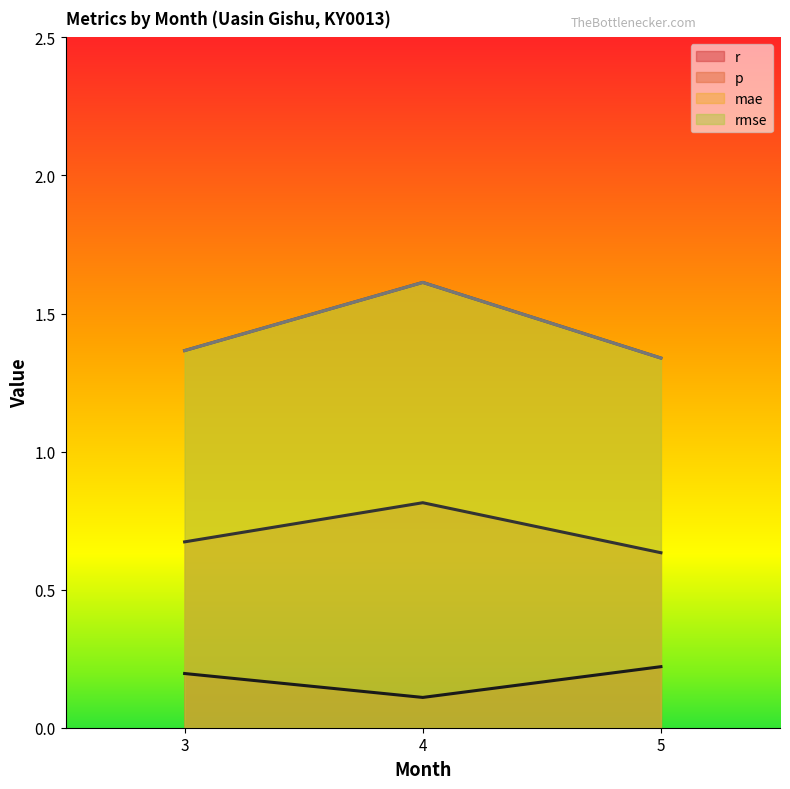

Which series has the largest total across all categories?

mae